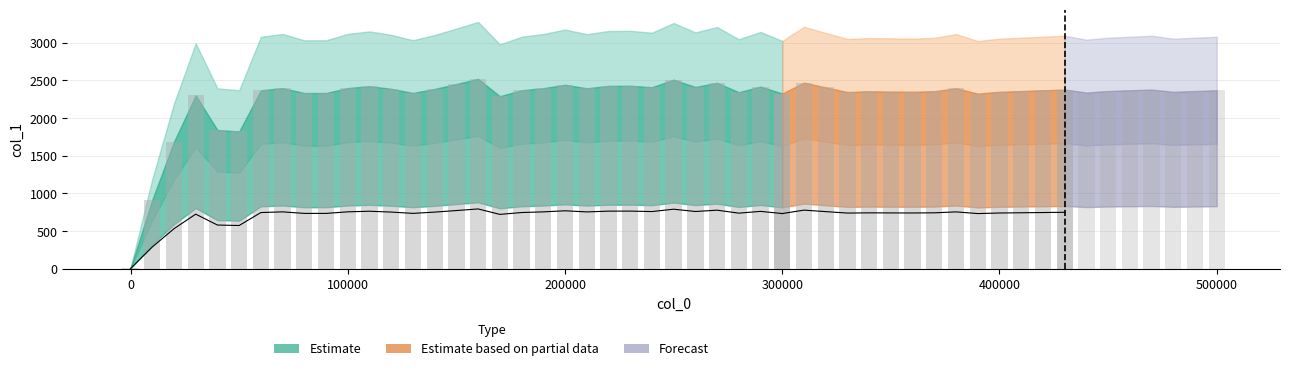

How many values are below 2389?

15